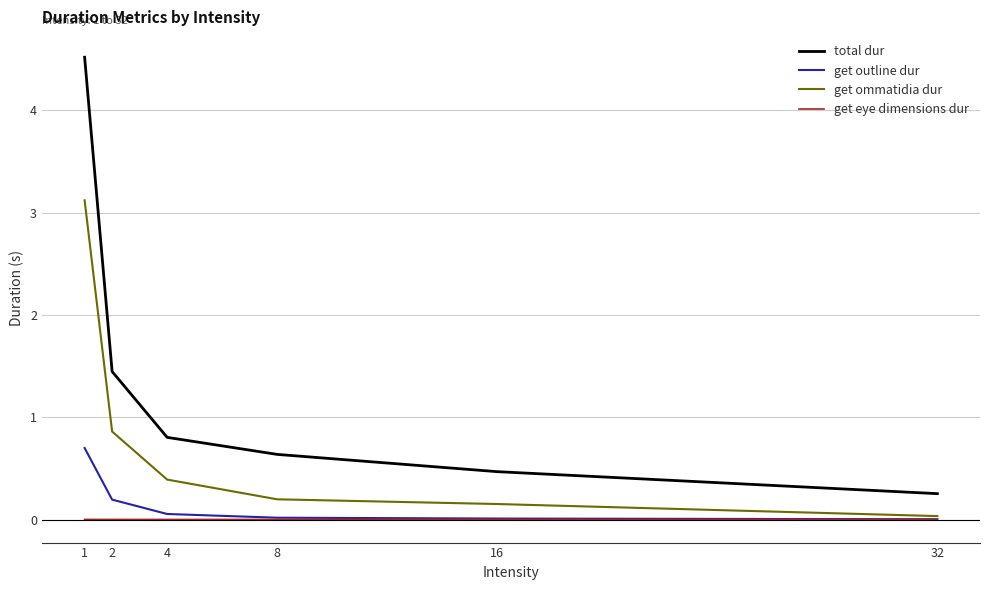

Is it true that total dur equals 0.1 at 32?

False